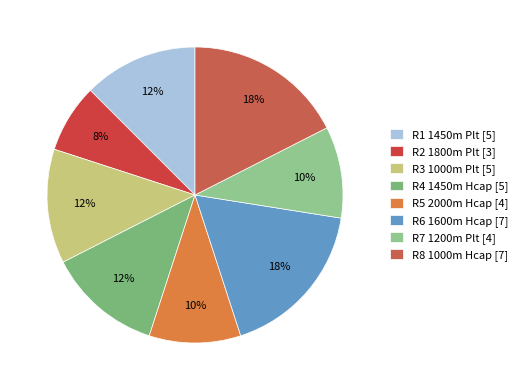

Which category has the smallest portion of the pie?

R2 1800m Plt